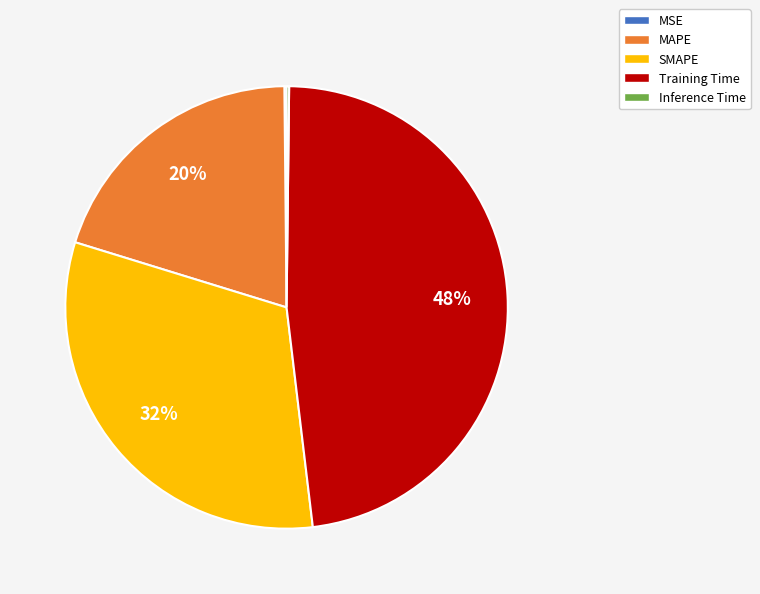

To the nearest percent, what portion does MAPE represent?

20%